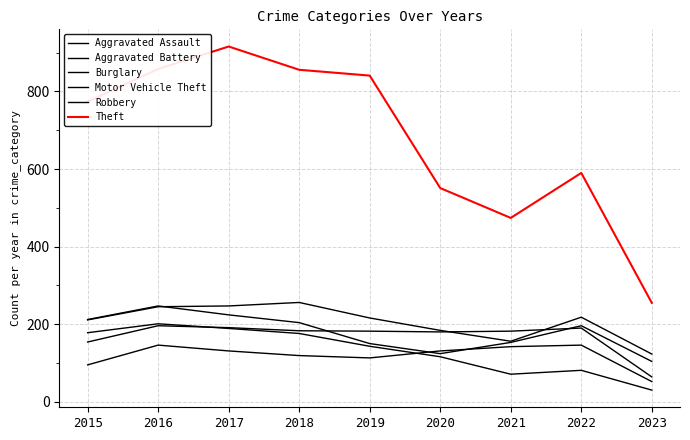

What value does the Burglary series have at 2020, to the nearest 10?

120